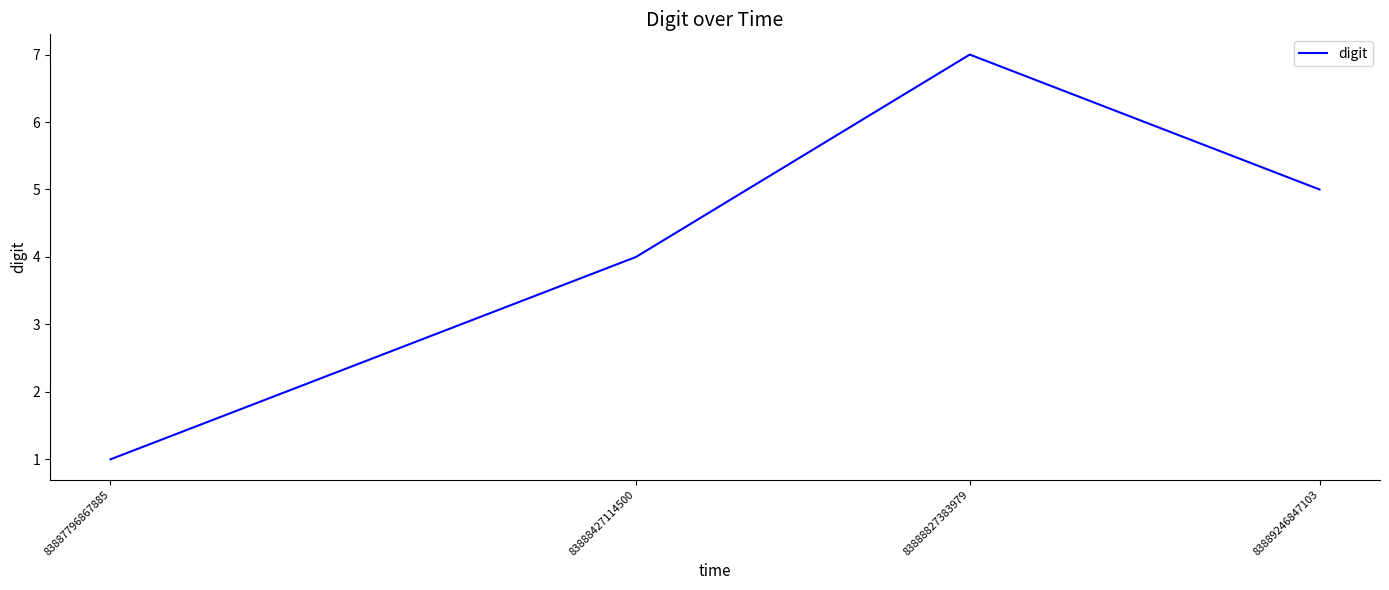

Where does the data first go above 5?

83888827383979